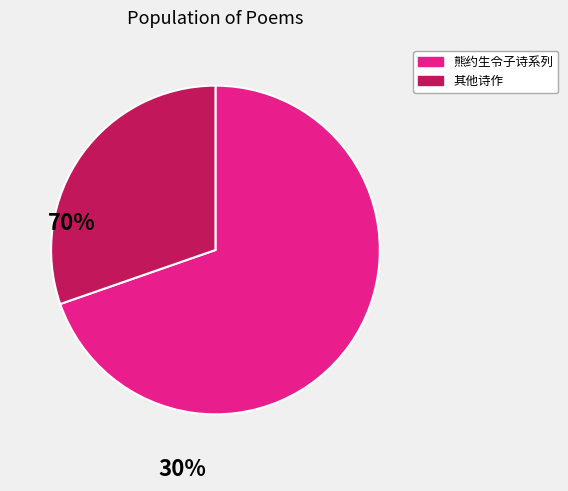

What is the smallest slice in the pie chart?

其他诗作